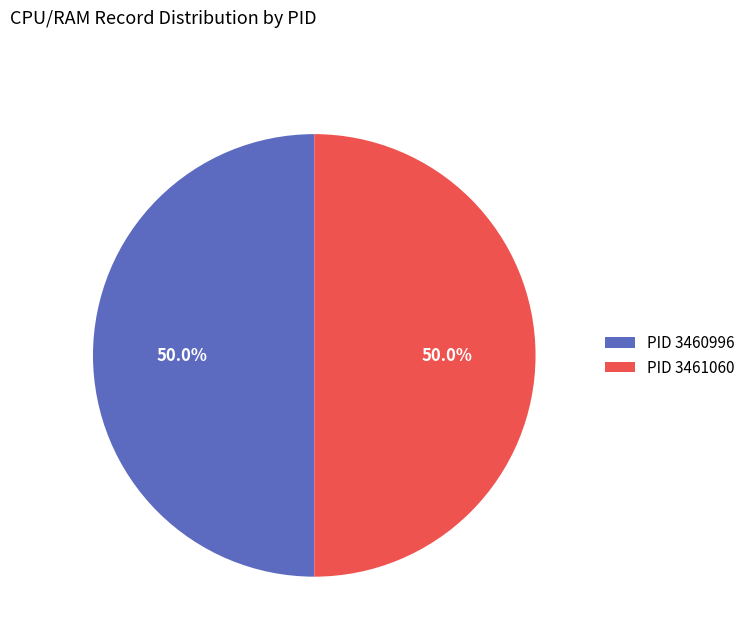

How many segments does this pie chart have?

2